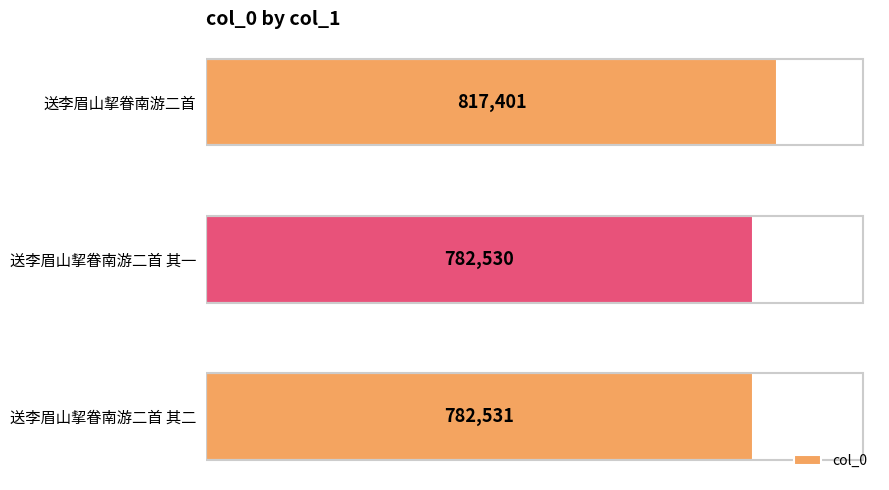

What is the minimum value shown in the chart?

782530